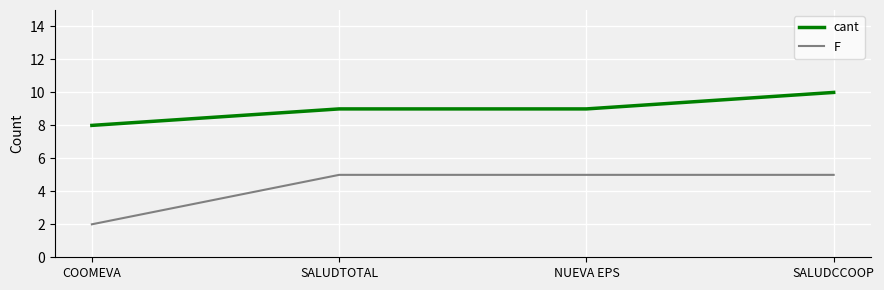

How many series are shown in this chart?

2